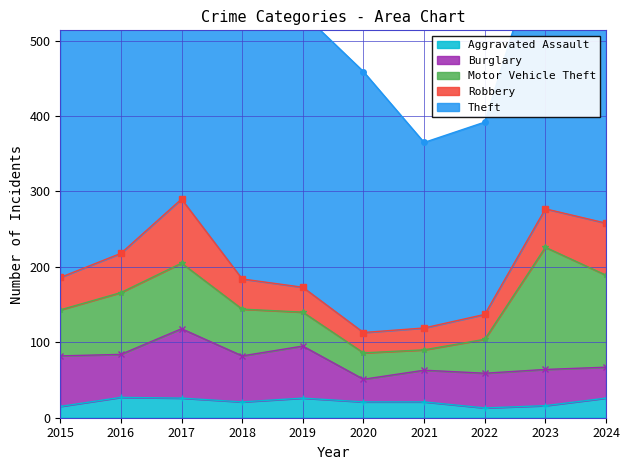

What is the average value of the Robbery series?

46